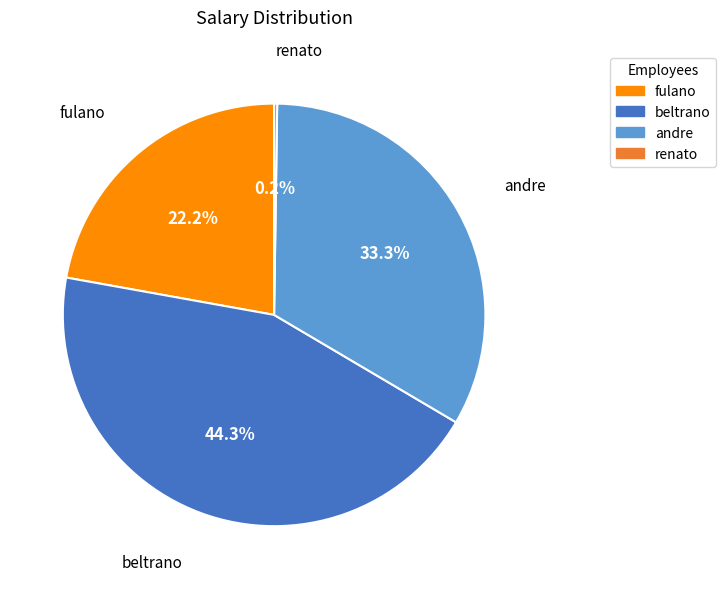

Approximately how many times larger is the value at beltrano compared to andre?

1.3